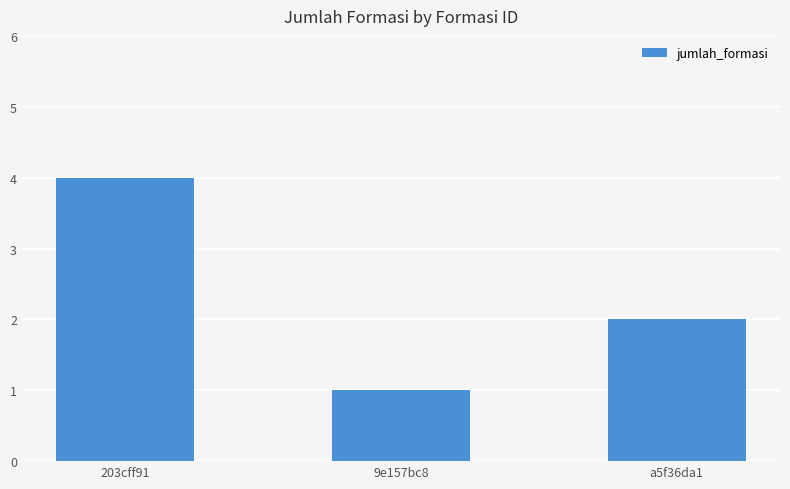

How many distinct data groups are displayed?

1